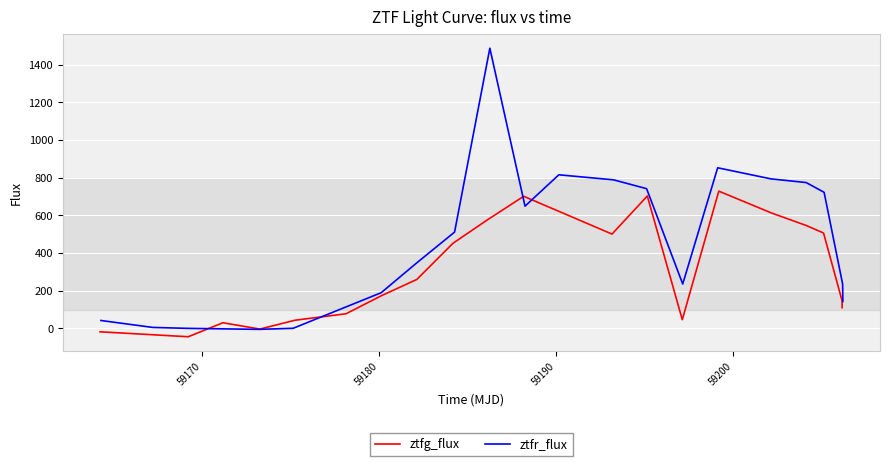

What is the maximum value for ztfg_flux?

728.6